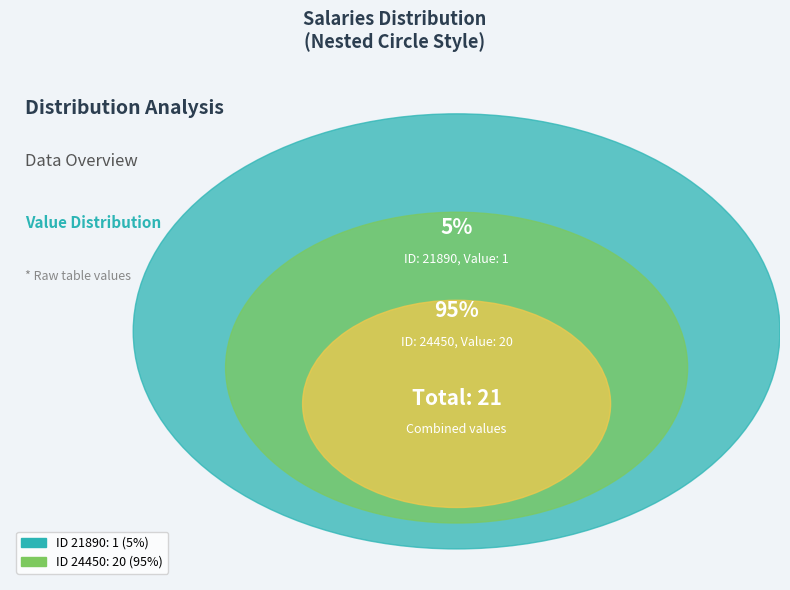

Does any single category account for the majority?

Yes